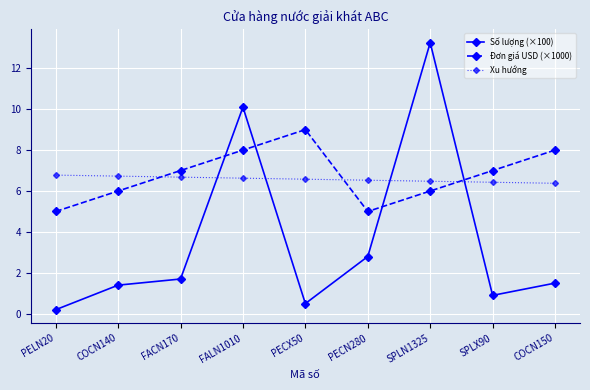

How many categories are shown in the chart?

9